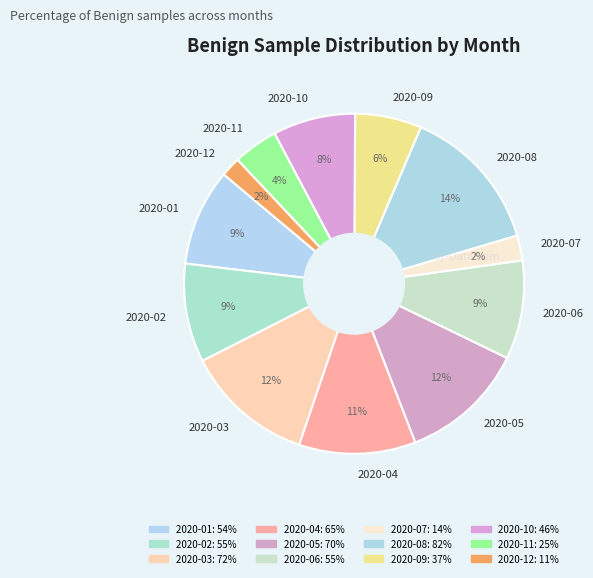

What is the ratio of the value at 2020-11 to the value at 2020-03?

0.3